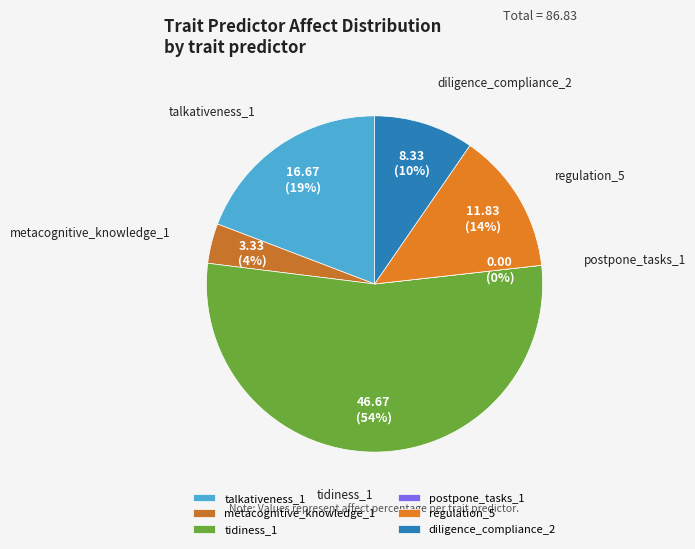

To the nearest percent, what is the combined percentage of tidiness_1 and metacognitive_knowledge_1?

58%